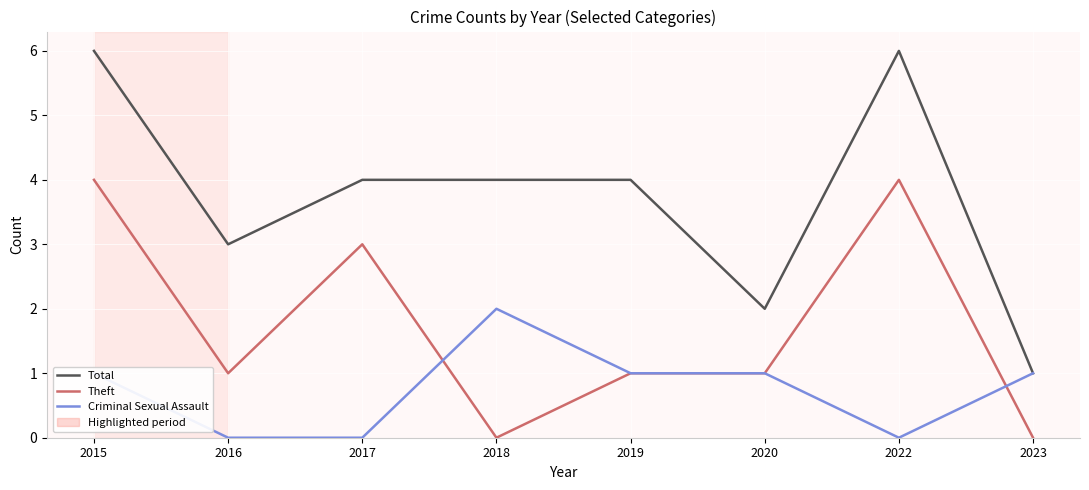

How many lines are shown in the chart?

3